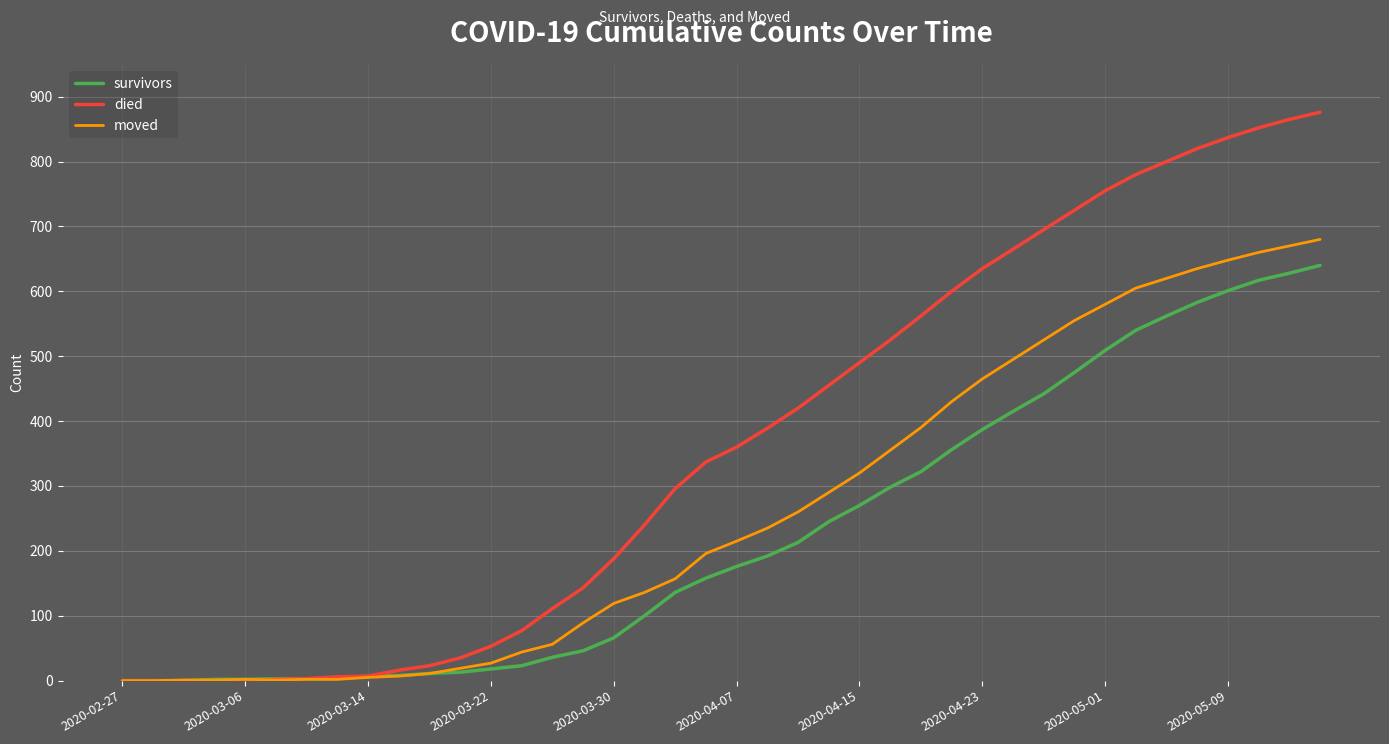

Which series has the largest range (max minus min)?

died